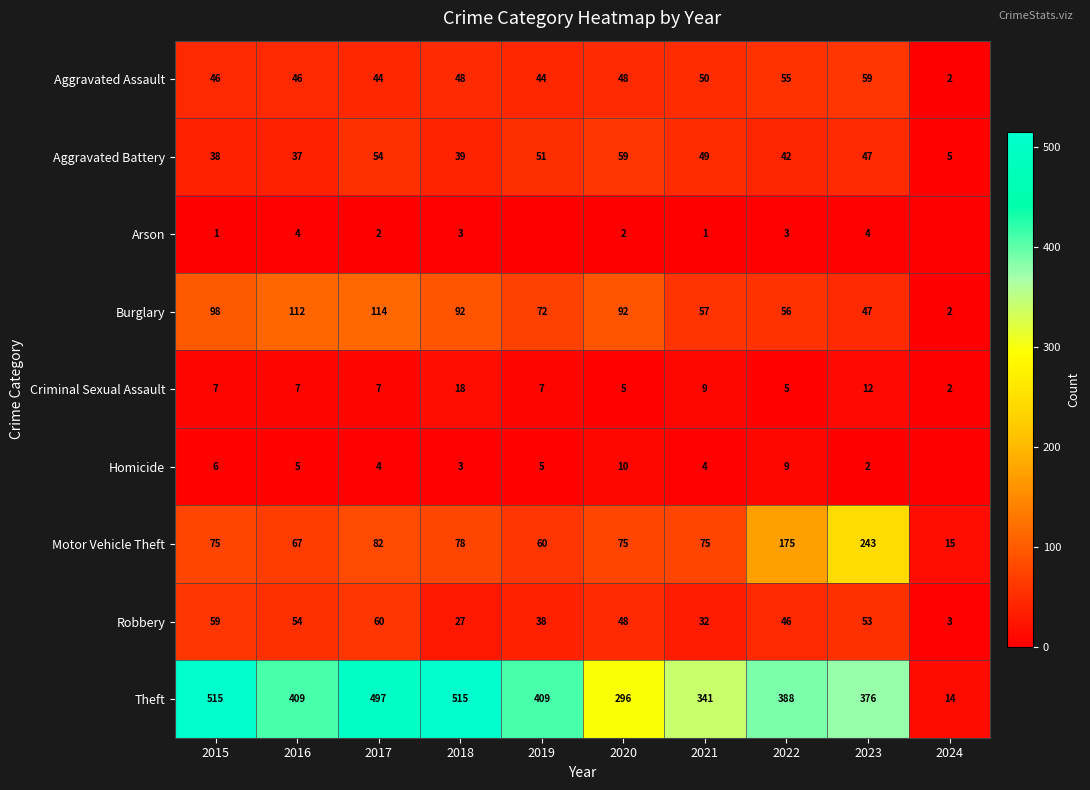

What is the approximate value of Criminal Sexual Assault at 2018?

18